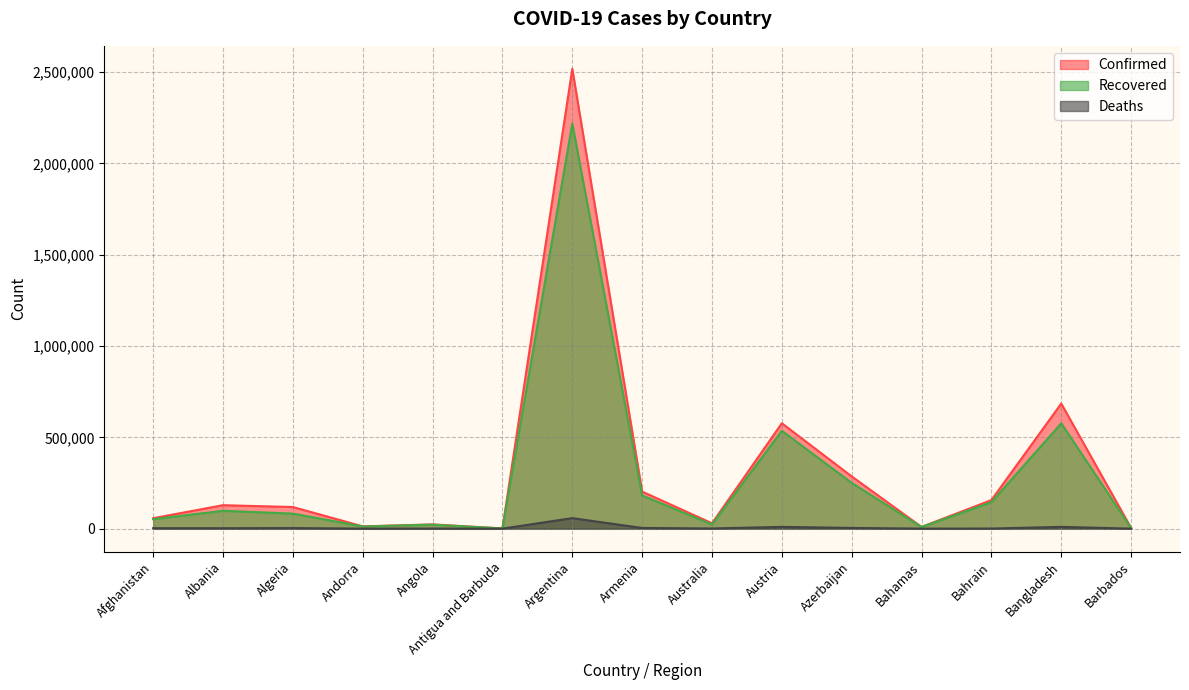

What is the maximum value for Confirmed?

2517300